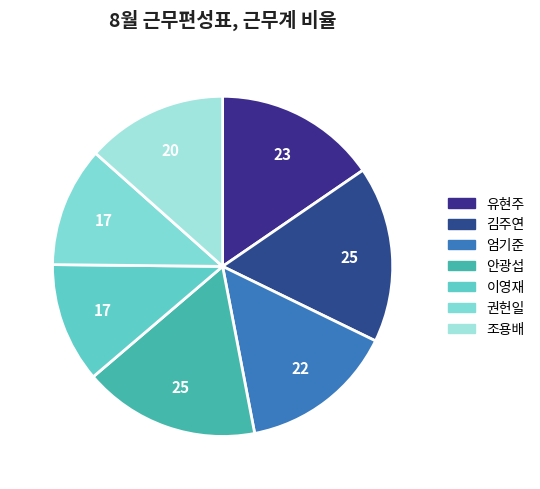

How many slices are in this pie chart?

7